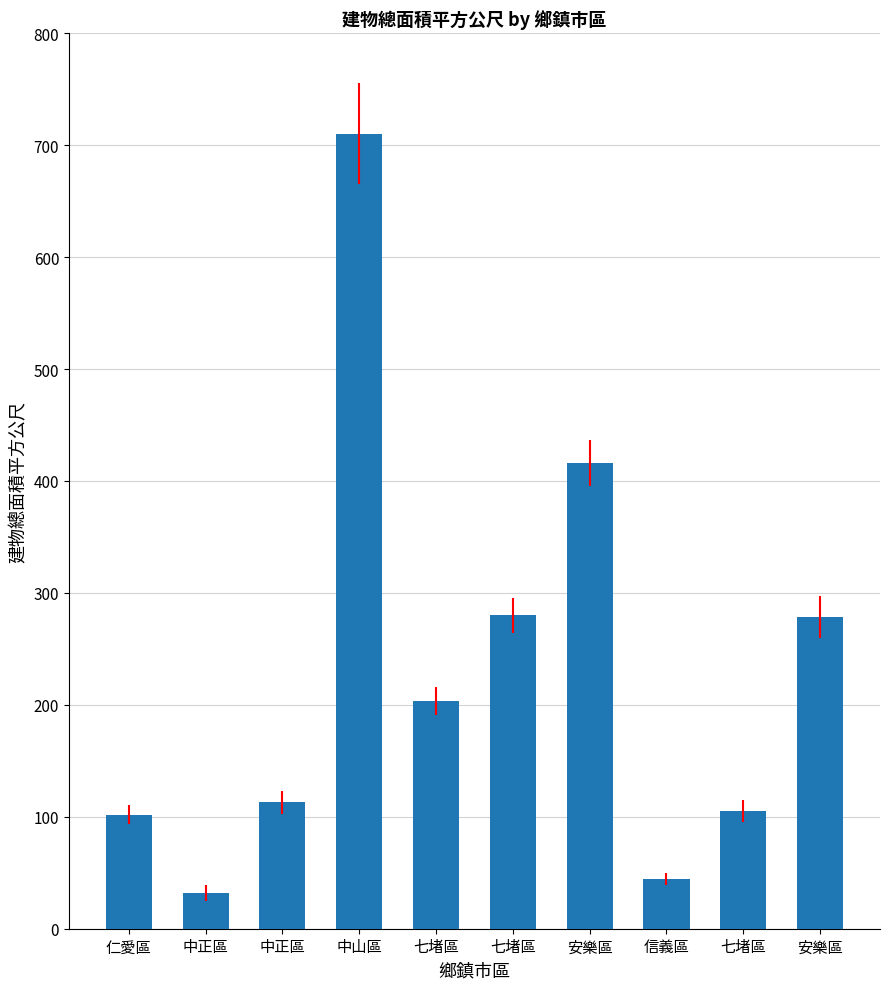

Reading left to right, what are all the values shown in this chart?

仁愛區=101.9	中正區=32.2	中正區=113.0	中山區=710.3	七堵區=203.4	七堵區=279.9	安樂區=416.1	信義區=44.5	七堵區=104.8	安樂區=278.4